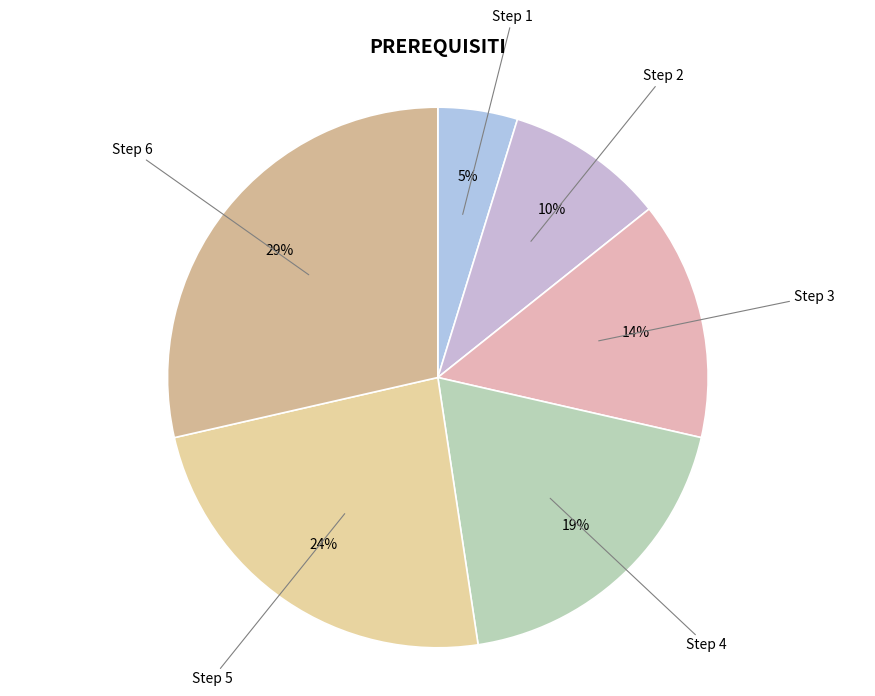

Combined, do Step 5 and Step 4 account for over 50%?

No